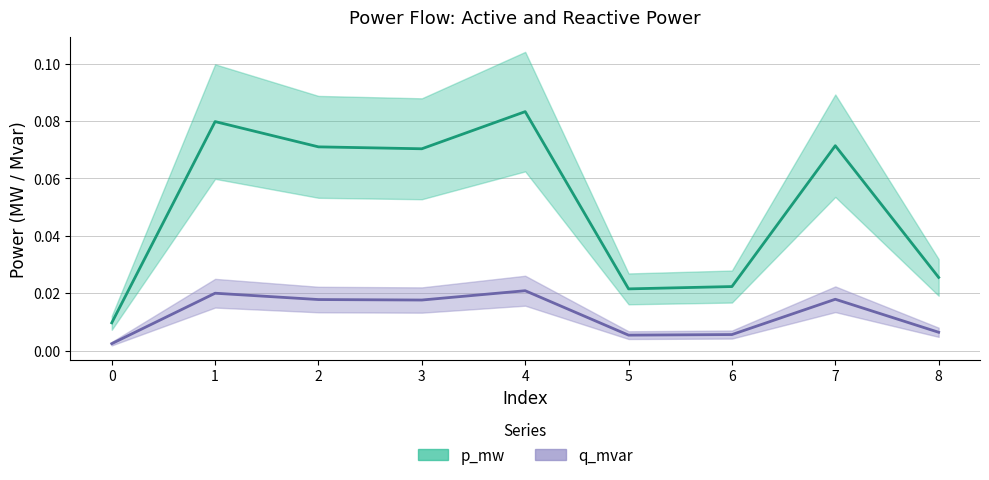

What is the difference between the second highest and second lowest values in the p_mw series?

0.1